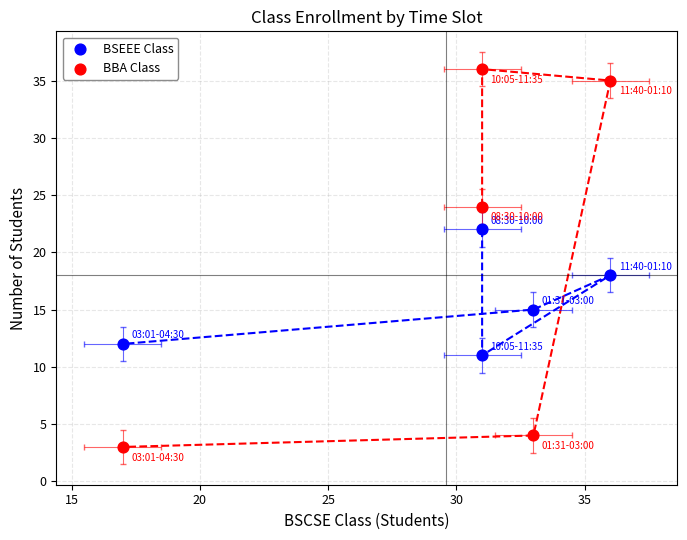

Is the value of BSEEE Class at 10 greater than the value of BBA Class at 25?

Yes